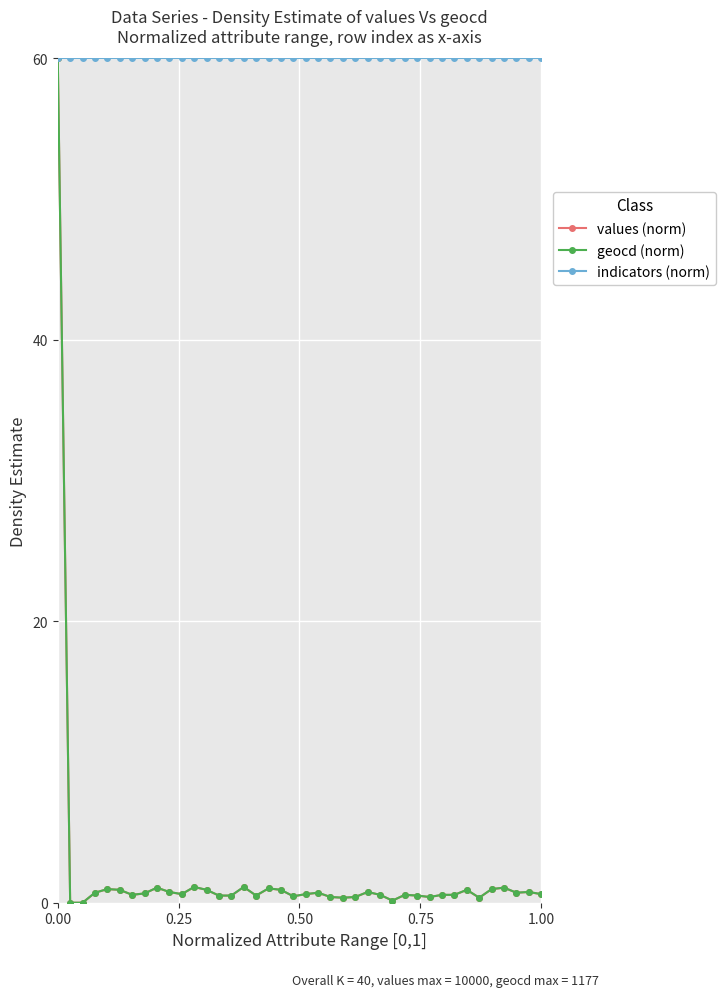

What is the value of the indicators (norm) point at the 31st from the left?

60.0